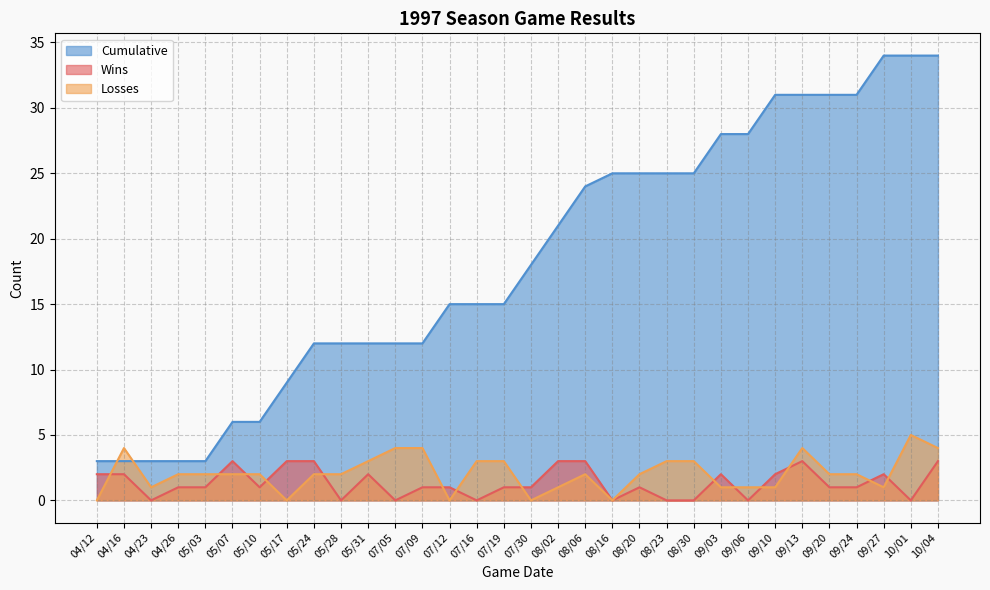

Reading left to right, extract all data points from this chart.

Wins: 04/12=2	04/16=2	04/23=0	04/26=1	05/03=1	05/07=3	05/10=1	05/17=3	05/24=3	05/28=0	05/31=2	07/05=0	07/09=1	07/12=1	07/16=0	07/19=1	07/30=1	08/02=3	08/06=3	08/16=0	08/20=1	08/23=0	08/30=0	09/03=2	09/06=0	09/10=2	09/13=3	09/20=1	09/24=1	09/27=2	10/01=0	10/04=3
Losses: 04/12=0	04/16=4	04/23=1	04/26=2	05/03=2	05/07=2	05/10=2	05/17=0	05/24=2	05/28=2	05/31=3	07/05=4	07/09=4	07/12=0	07/16=3	07/19=3	07/30=0	08/02=1	08/06=2	08/16=0	08/20=2	08/23=3	08/30=3	09/03=1	09/06=1	09/10=1	09/13=4	09/20=2	09/24=2	09/27=1	10/01=5	10/04=4
Cumulative: 04/12=3	04/16=3	04/23=3	04/26=3	05/03=3	05/07=6	05/10=6	05/17=9	05/24=12	05/28=12	05/31=12	07/05=12	07/09=12	07/12=15	07/16=15	07/19=15	07/30=18	08/02=21	08/06=24	08/16=25	08/20=25	08/23=25	08/30=25	09/03=28	09/06=28	09/10=31	09/13=31	09/20=31	09/24=31	09/27=34	10/01=34	10/04=34